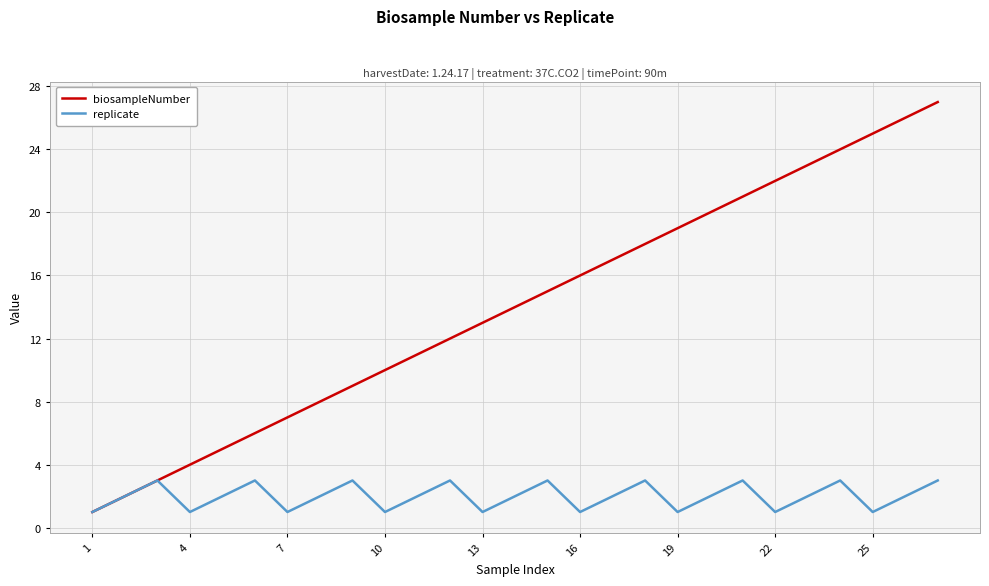

List the series in order of their overall mean, lowest first.

replicate, biosampleNumber